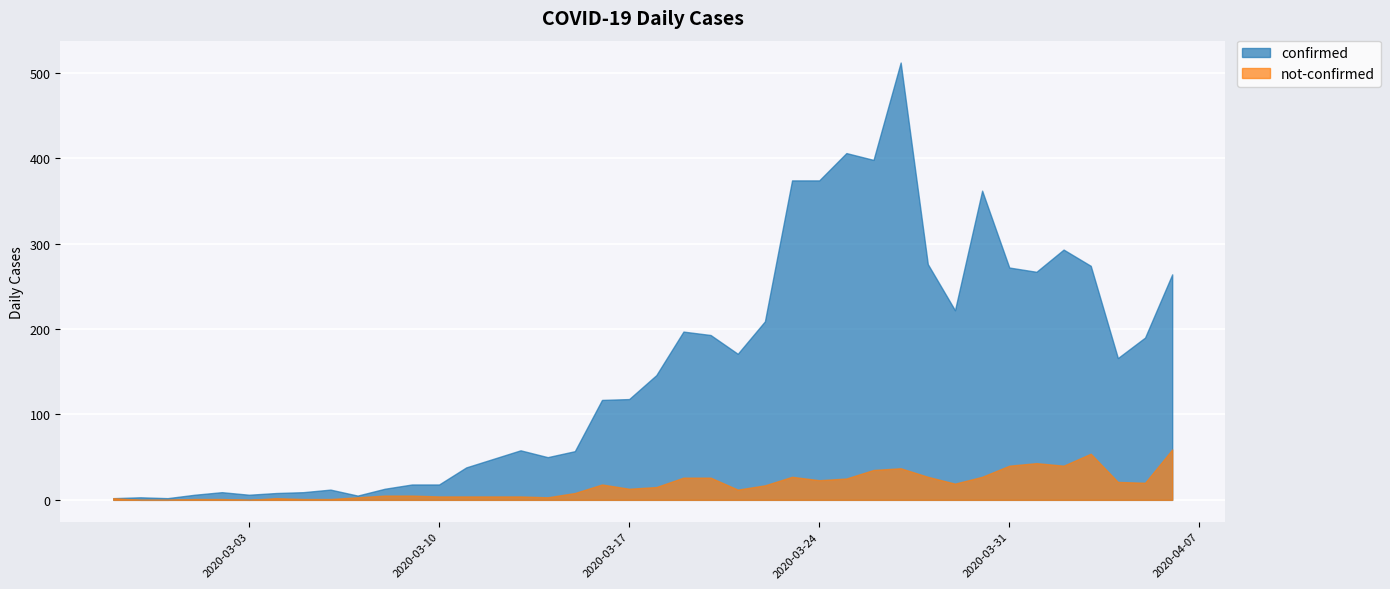

Which series changed the most between 2020-03-06 and 2020-03-28?

confirmed